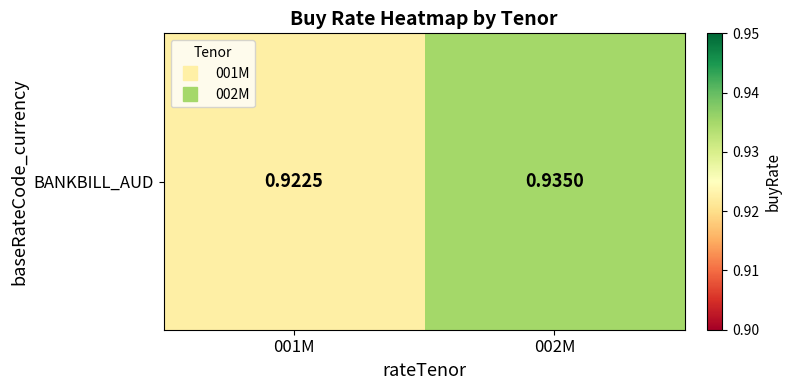

Where is the data nearest to the value 0?

001M